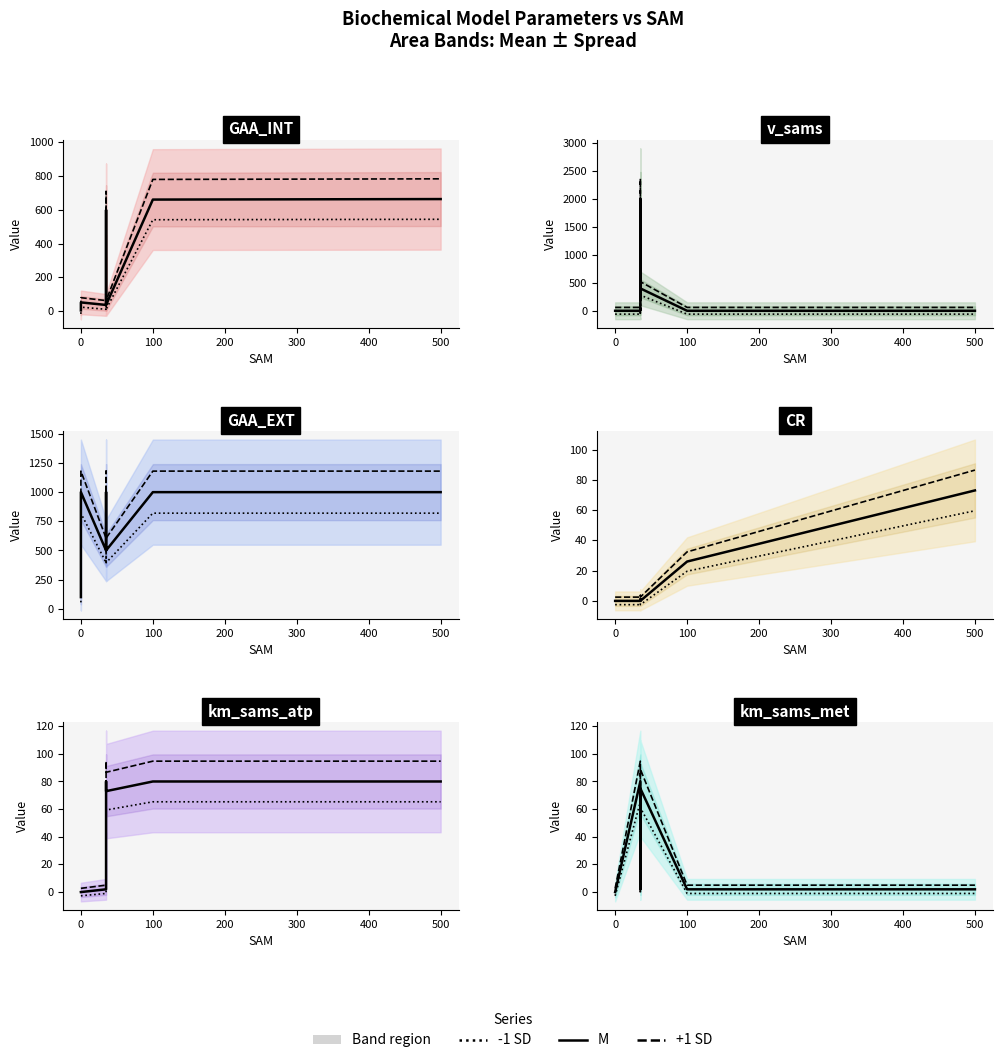

What is the sum of the km_sams_met values at 35 and 0?

75.0